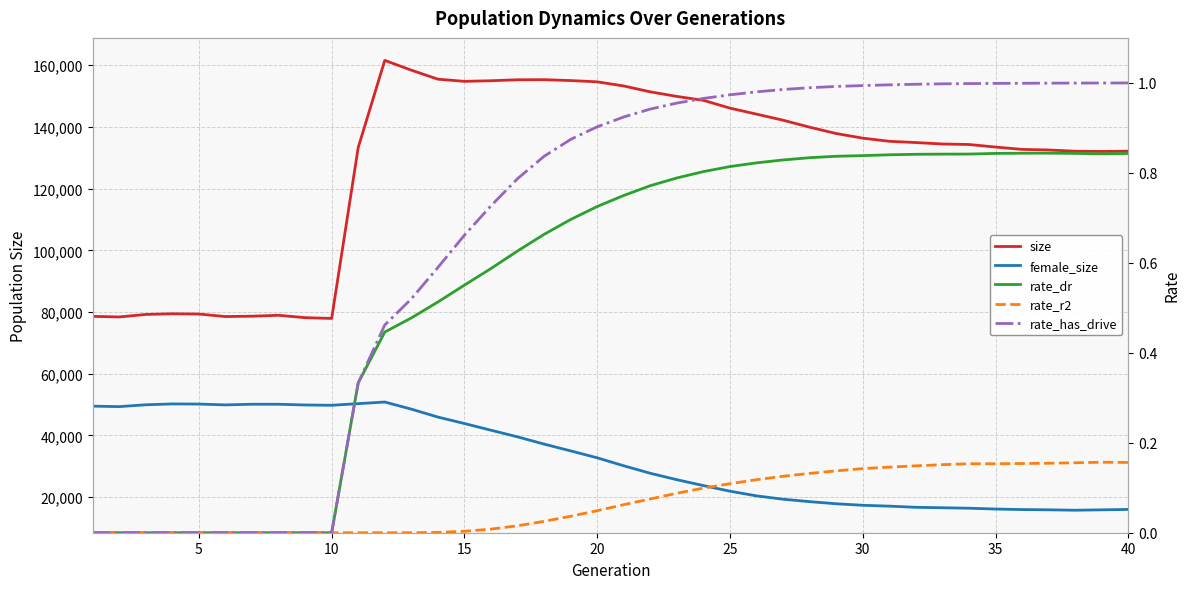

How many lines are shown in the chart?

5